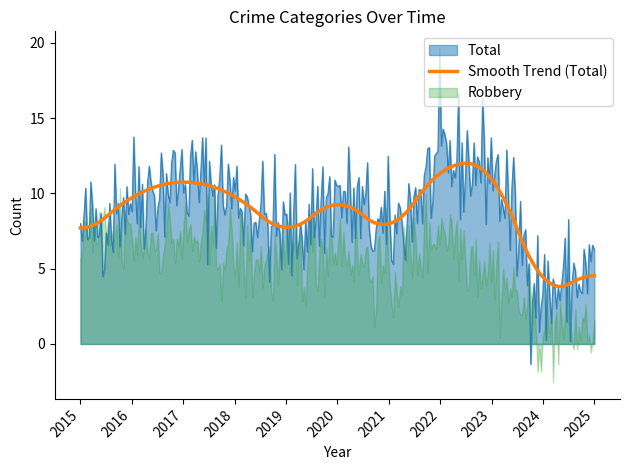

What is the minimum value for Total?

-1.3